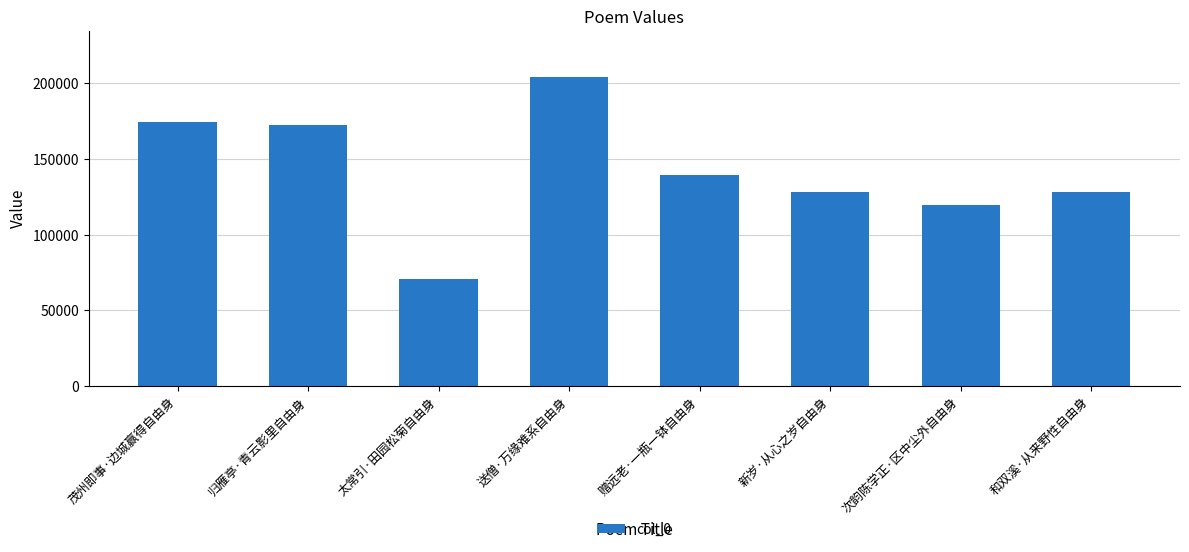

What is the minimum value shown in the chart?

70462